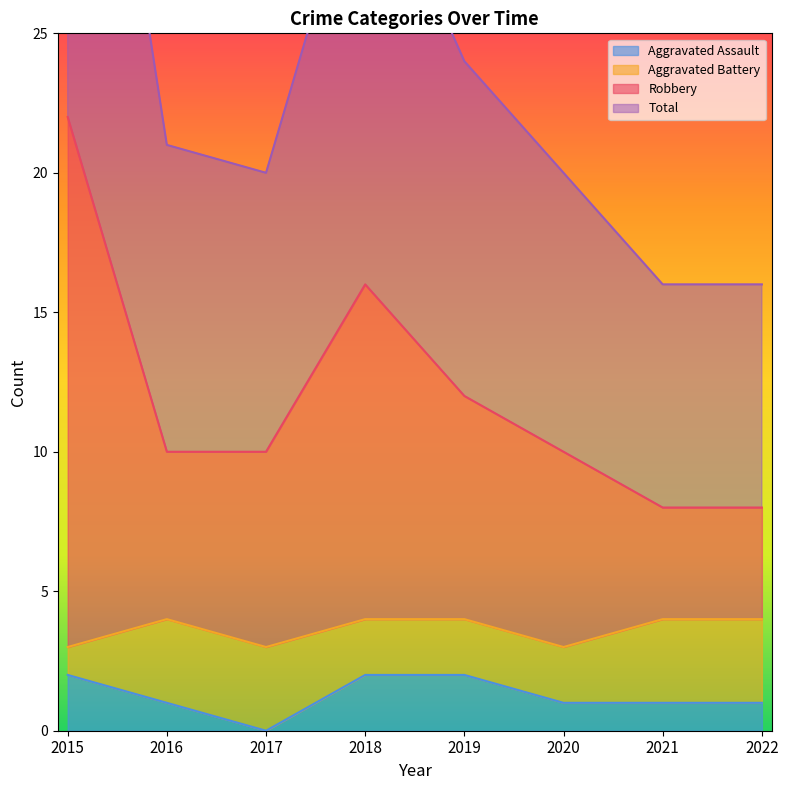

What is the spread (max minus min) of values at 2015?

42